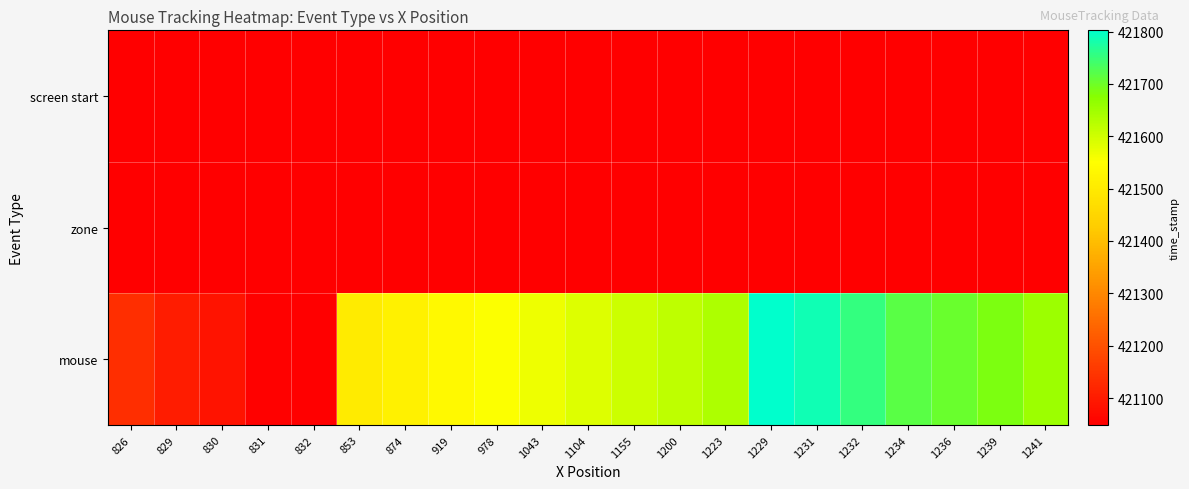

Reading left to right, transcribe all the data shown in this chart.

screen start: 826=421048.5	829=421048.5	830=421048.5	831=421048.5	832=421048.5	853=421048.5	874=421048.5	919=421048.5	978=421048.5	1043=421048.5	1104=421048.5	1155=421048.5	1200=421048.5	1223=421048.5	1229=421048.5	1231=421048.5	1232=421048.5	1234=421048.5	1236=421048.5	1239=421048.5	1241=421048.5
zone: 826=421048.5	829=421048.5	830=421048.5	831=421048.5	832=421048.5	853=421048.5	874=421048.5	919=421048.5	978=421048.5	1043=421048.5	1104=421048.5	1155=421048.5	1200=421048.5	1223=421048.5	1229=421048.5	1231=421048.5	1232=421048.5	1234=421048.5	1236=421048.5	1239=421048.5	1241=421048.5
mouse: 826=421135.8	829=421102.6	830=421086.0	831=421053.8	832=421050.9	853=421502.4	874=421519.2	919=421535.7	978=421552.4	1043=421569.1	1104=421585.7	1155=421602.4	1200=421619.2	1223=421635.9	1229=421802.3	1231=421785.9	1232=421752.3	1234=421719.1	1236=421702.4	1239=421685.6	1241=421652.5